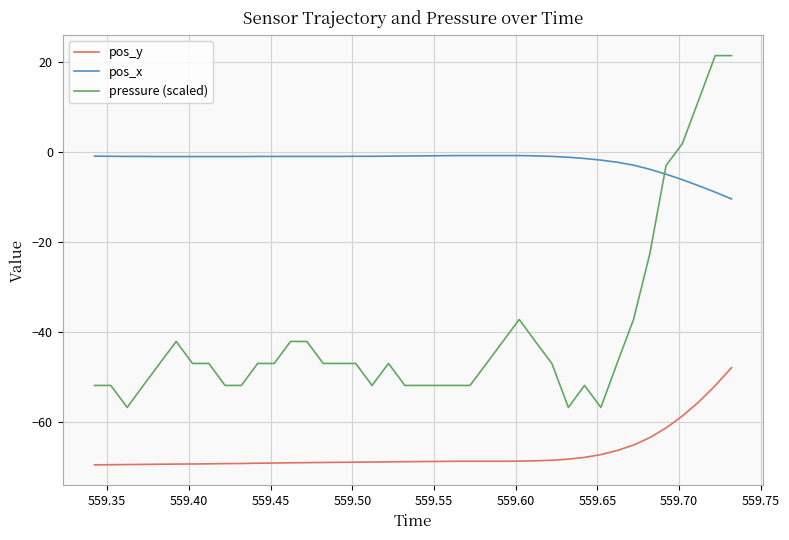

Which series has the largest total across all categories?

pos_x